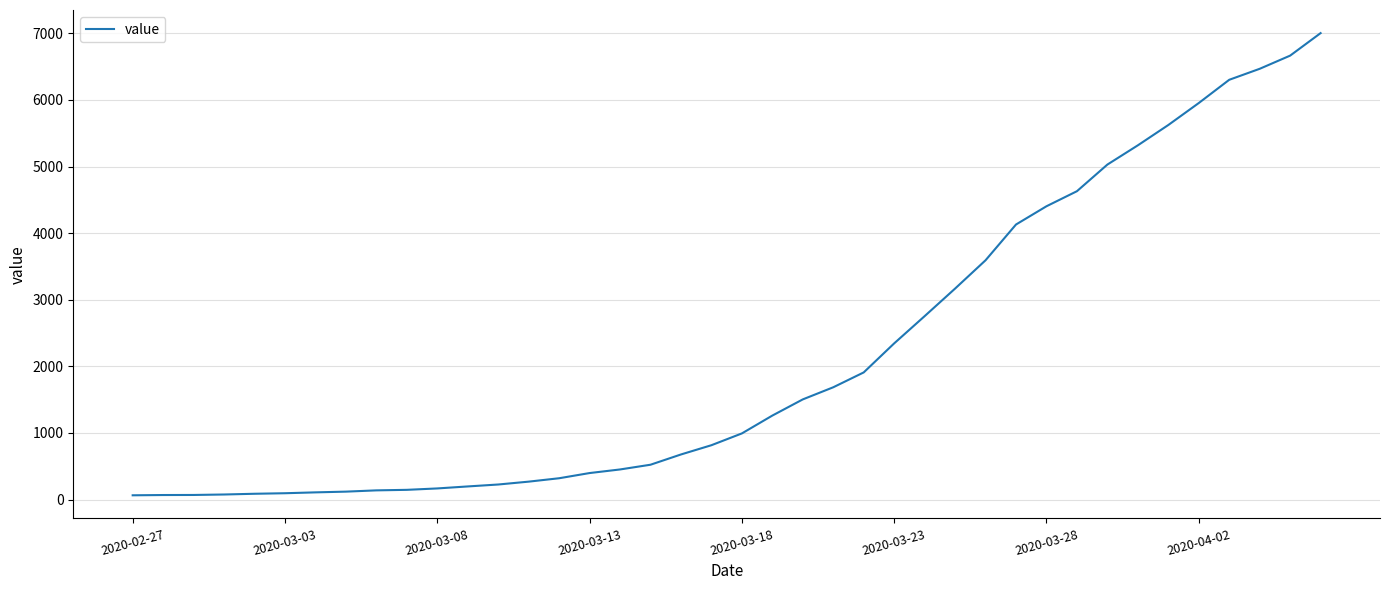

What is the difference between the maximum and minimum values?

6940